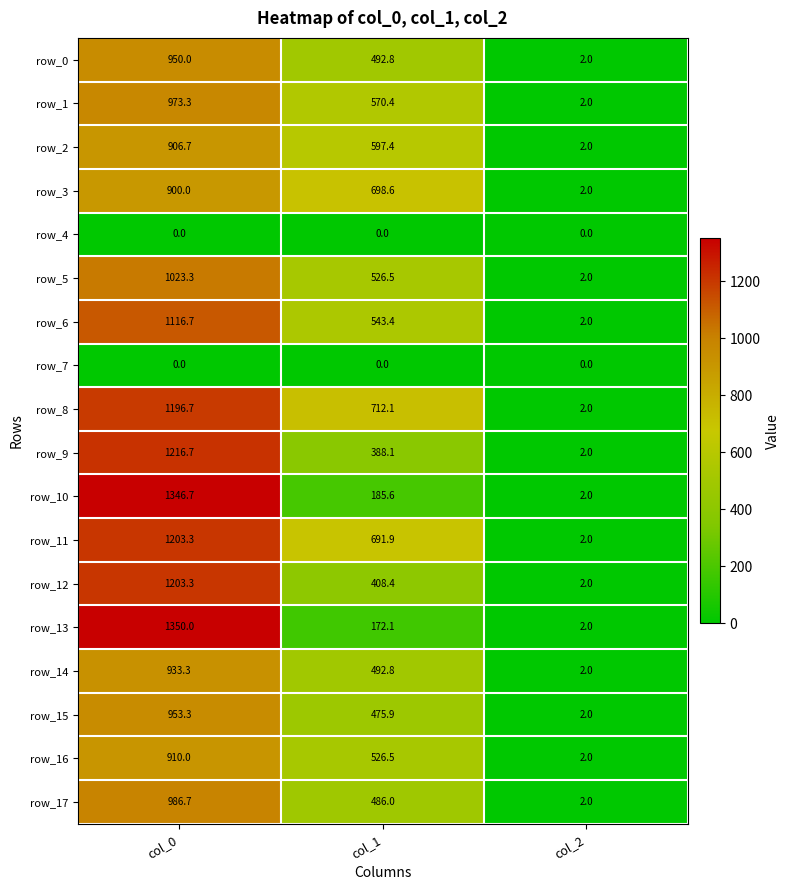

Which series has the largest range (max minus min)?

row_13